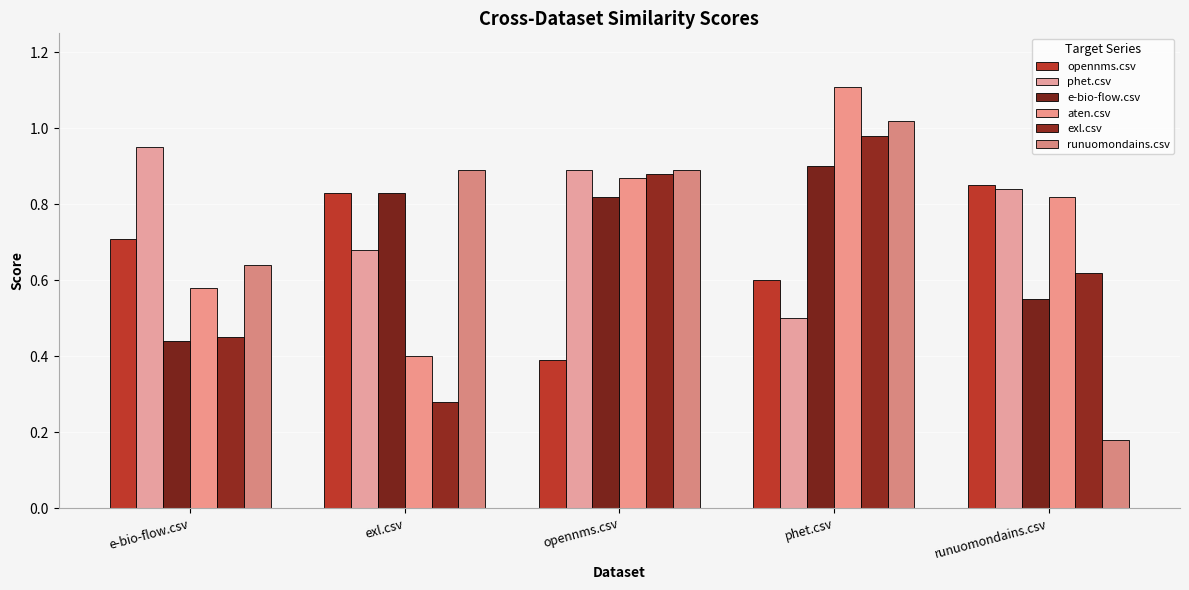

How many groups of bars are there?

5